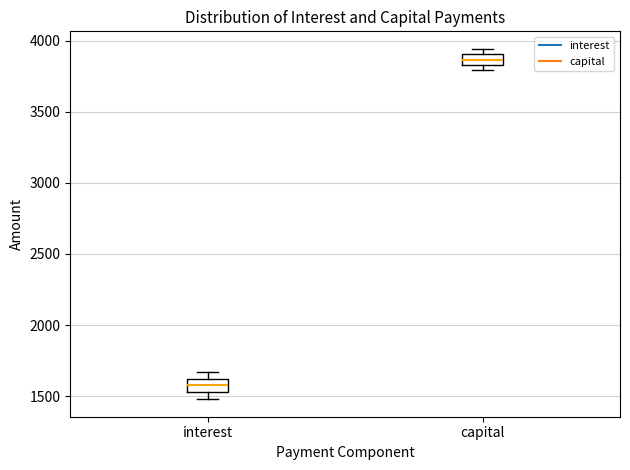

Reading left to right, transcribe this box plot: for each box, give where its median line is, the range the box spans, and where its two whiskers end, as read against the y-axis. The values are not printed on the chart, so give them approximately, as read against the axis.

interest: median 1600 (inside the box), box 1550 to 1600, whiskers 1500 to 1650
capital: median 3850 (inside the box), box 3850 to 3900, whiskers 3800 to 3950